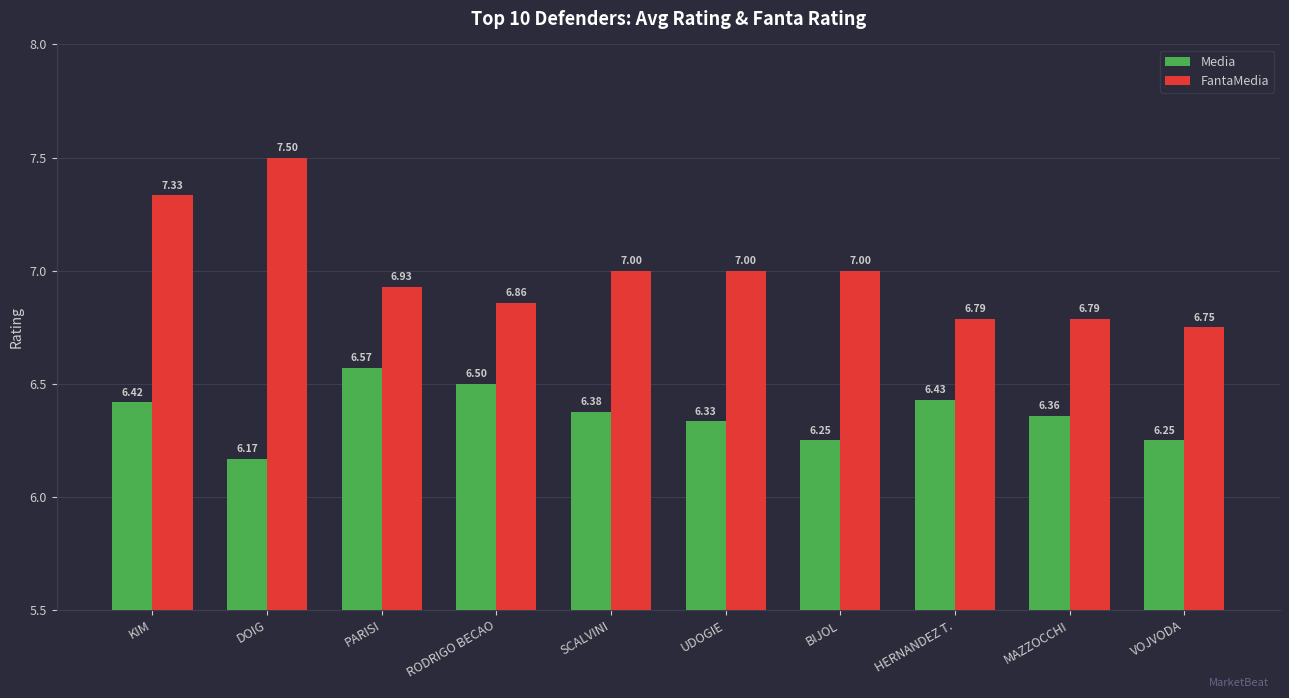

Is the value of FantaMedia at BIJOL greater than the value of Media at PARISI?

Yes